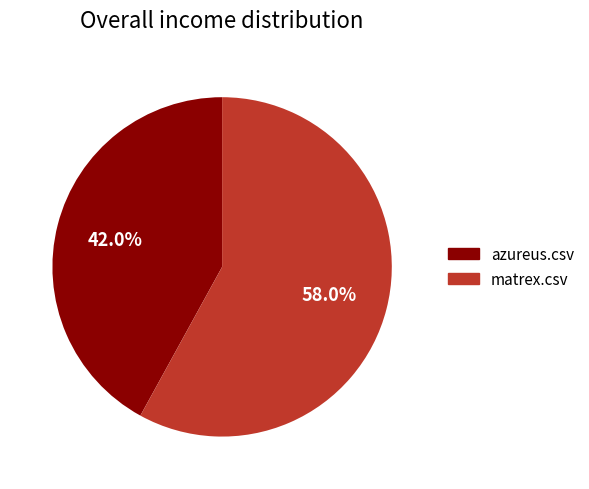

What is the smallest slice in the pie chart?

azureus.csv